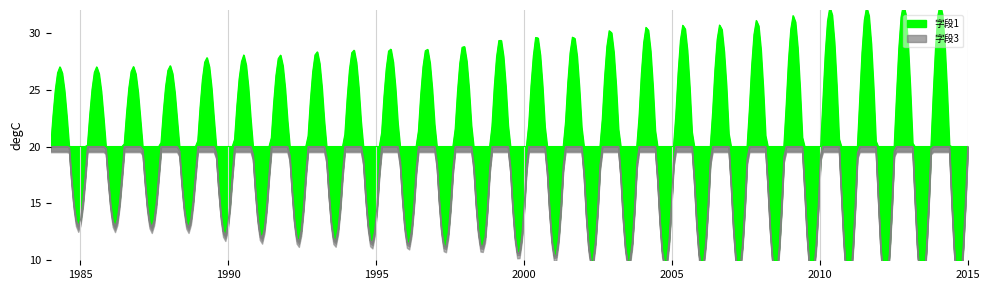

True or false: 字段3 has more than 2 points higher than both neighbors.

False